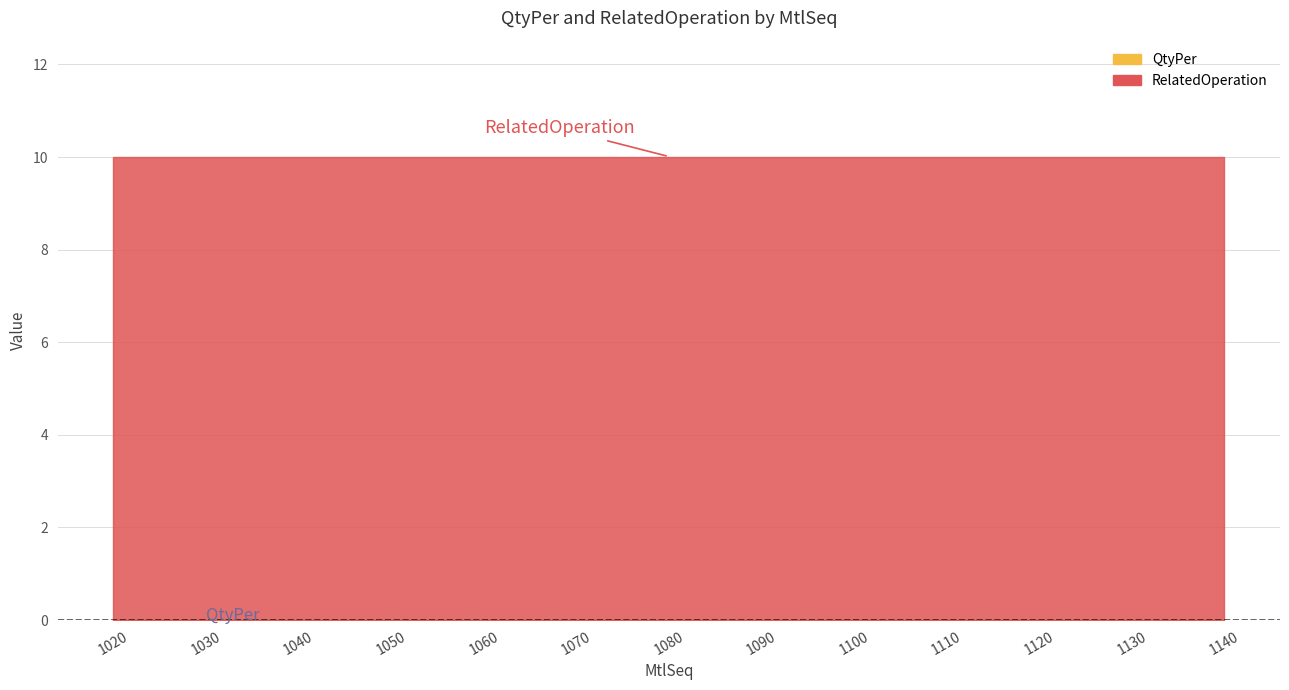

At which label is RelatedOperation closest to 10?

1020